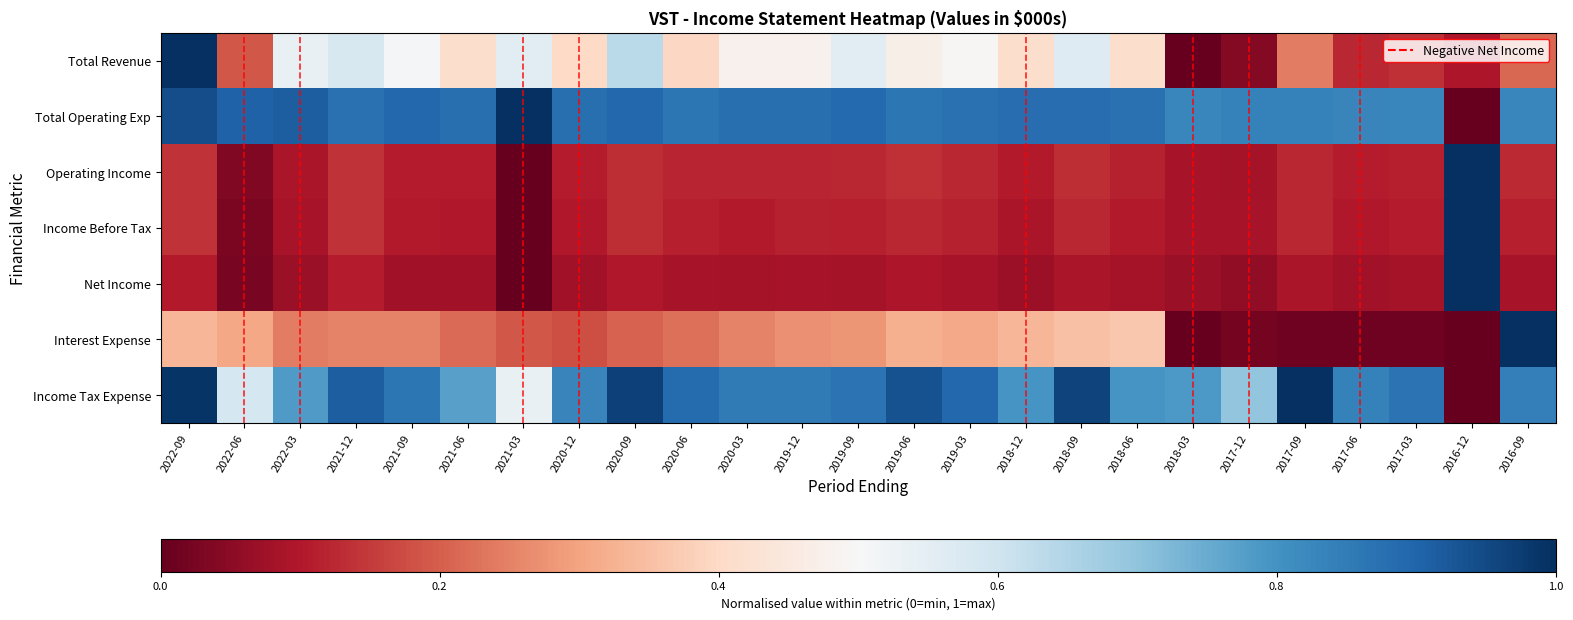

At which category is the sum across all series the highest?

2022-09